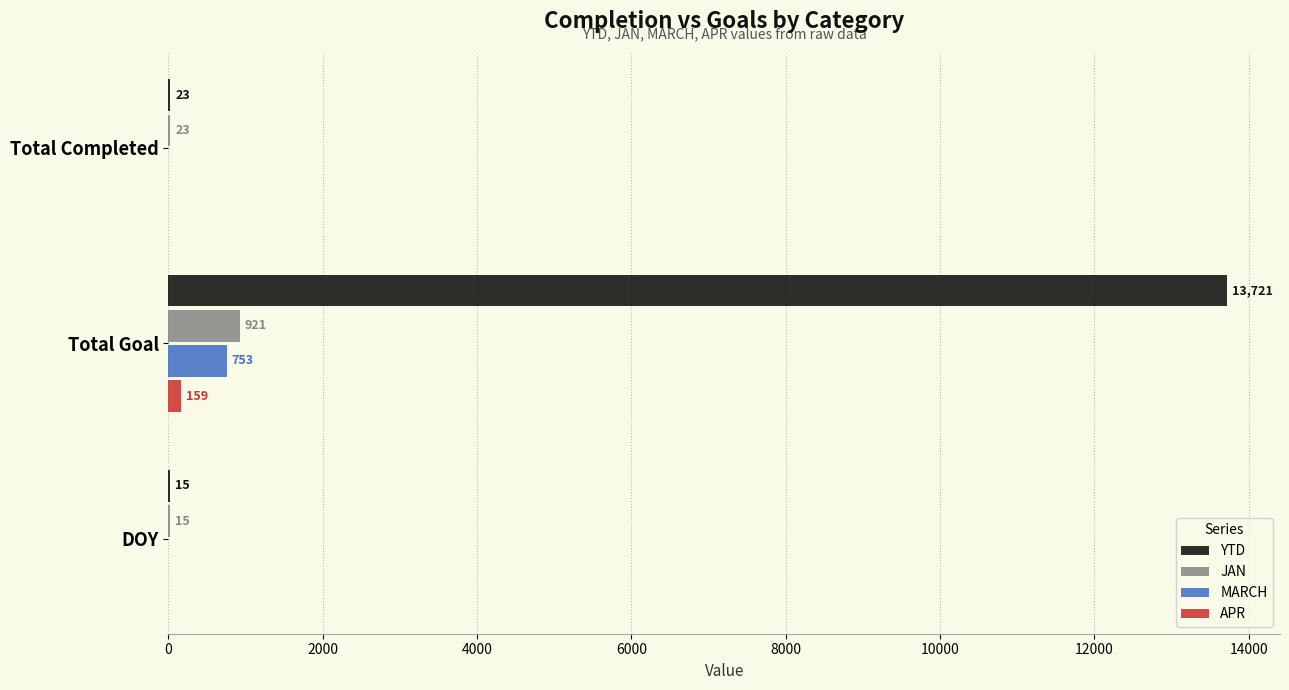

How many APR values are between 0 and 159?

3